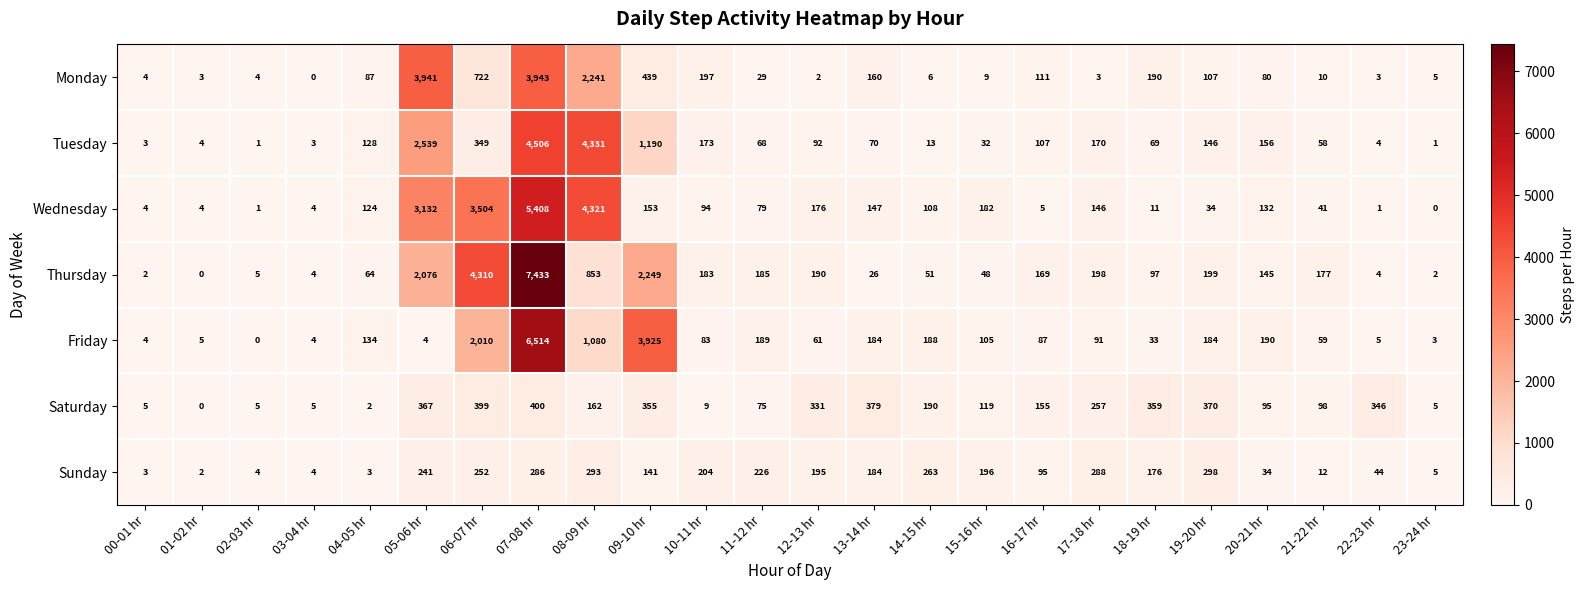

What is the sum of all Tuesday values?

14213